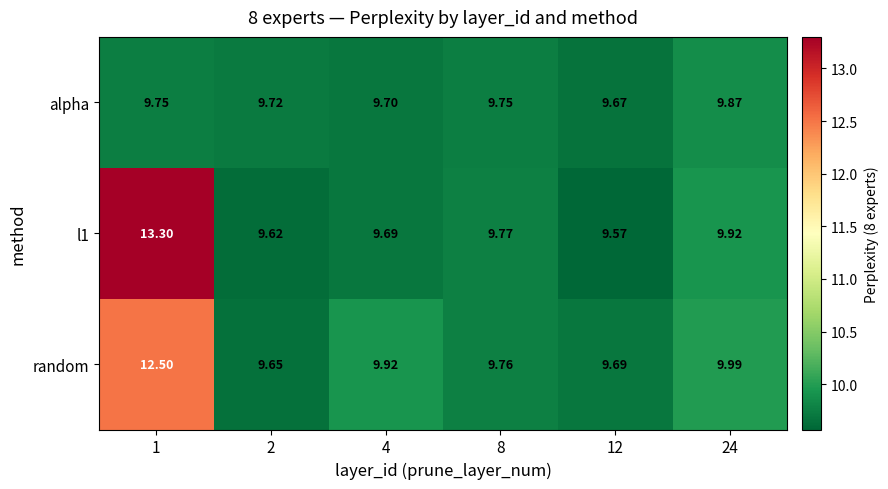

Between 2 and 24, which series saw the biggest shift?

random